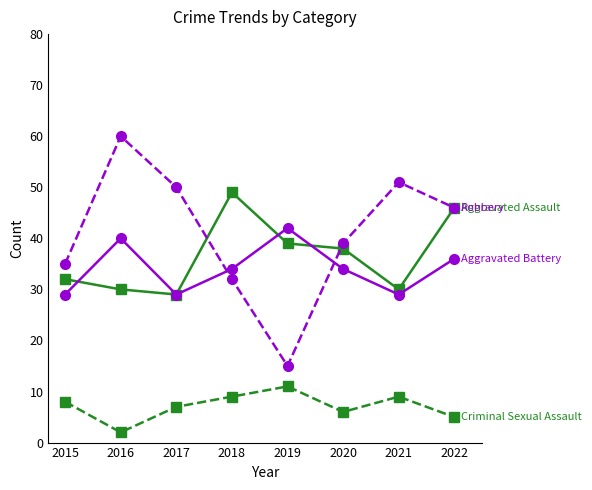

What is the spread (max minus min) of values at 2021?

42